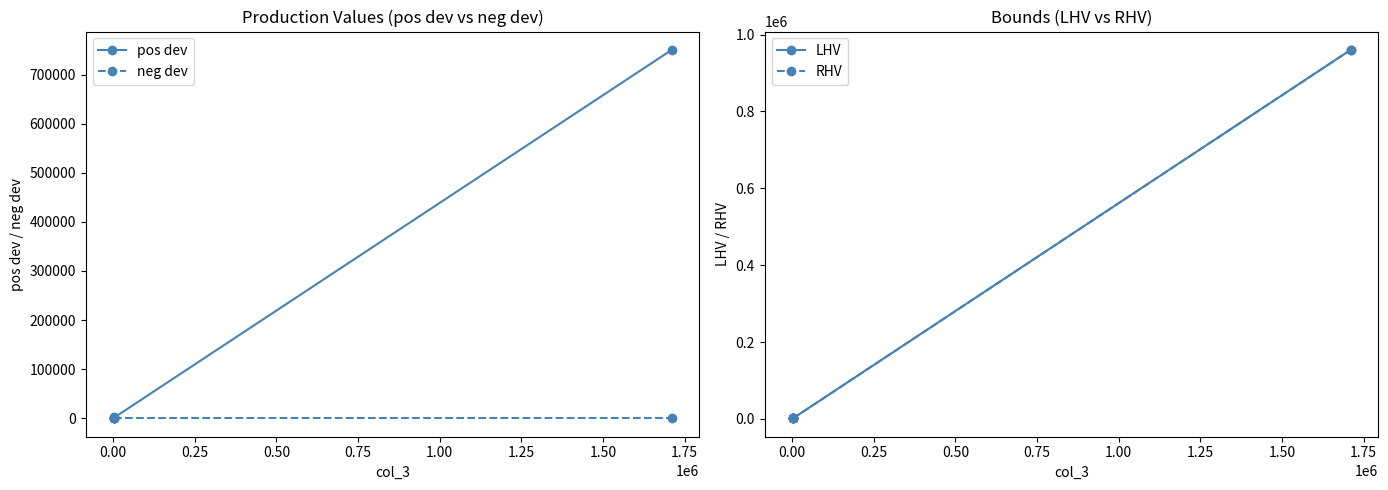

Which series has the largest total across all categories?

LHV